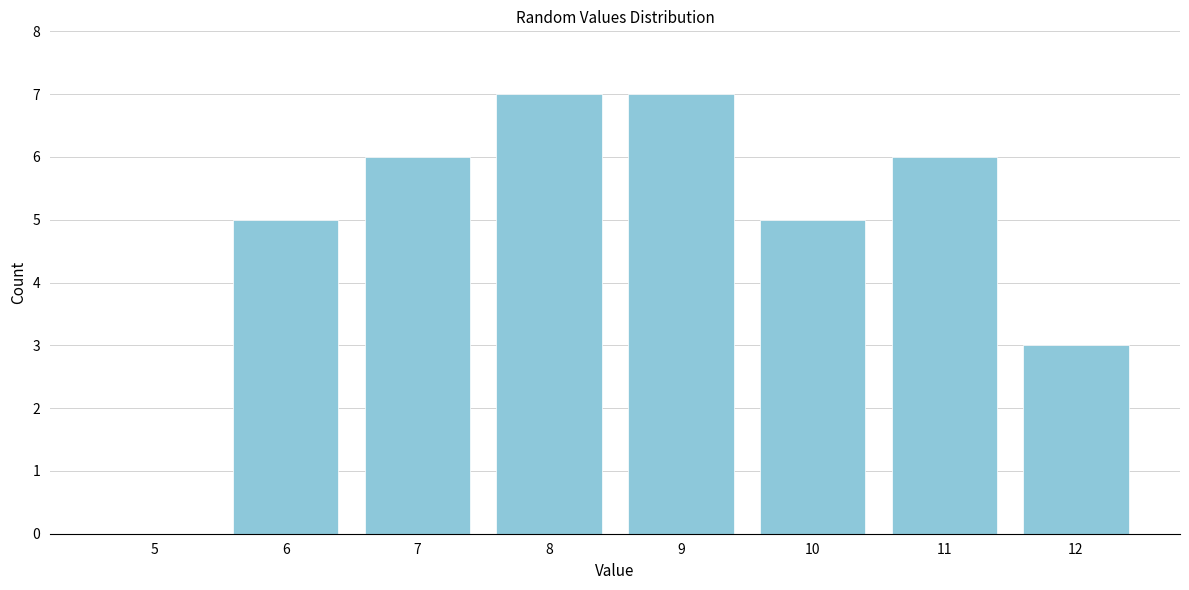

Reading left to right, list all the values displayed in this chart.

5=0	6=5	7=6	8=7	9=7	10=5	11=6	12=3